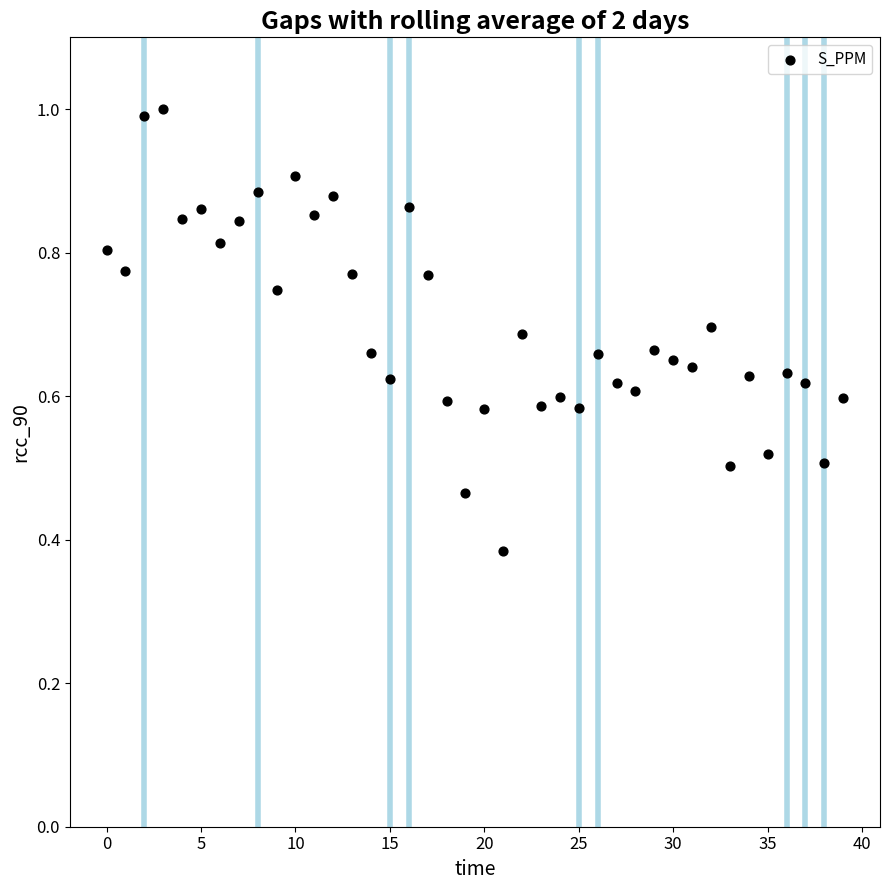

How many data points are displayed?

40